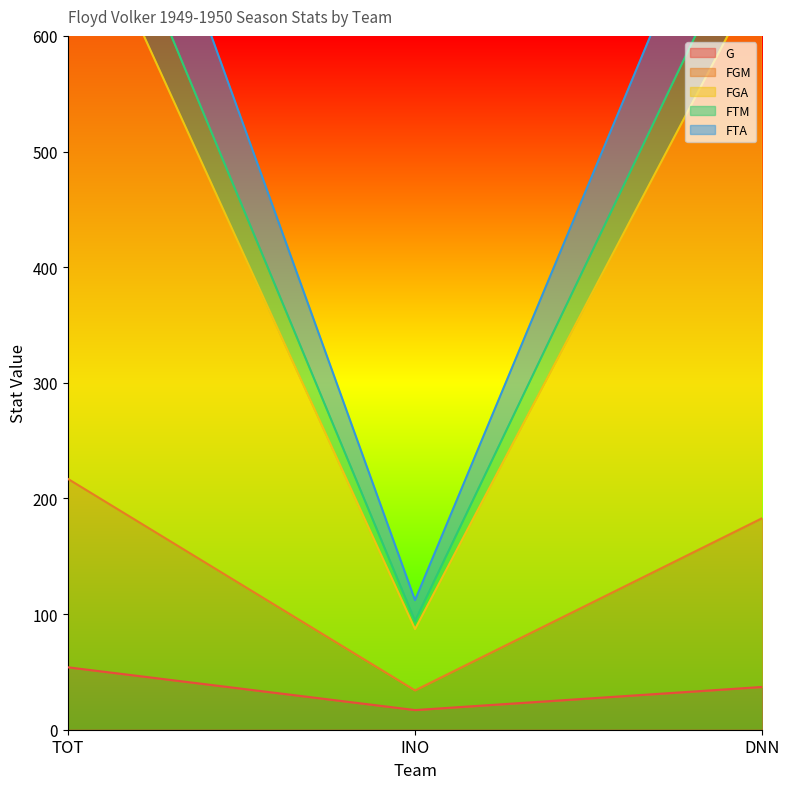

At which category is the sum across all series the highest?

TOT